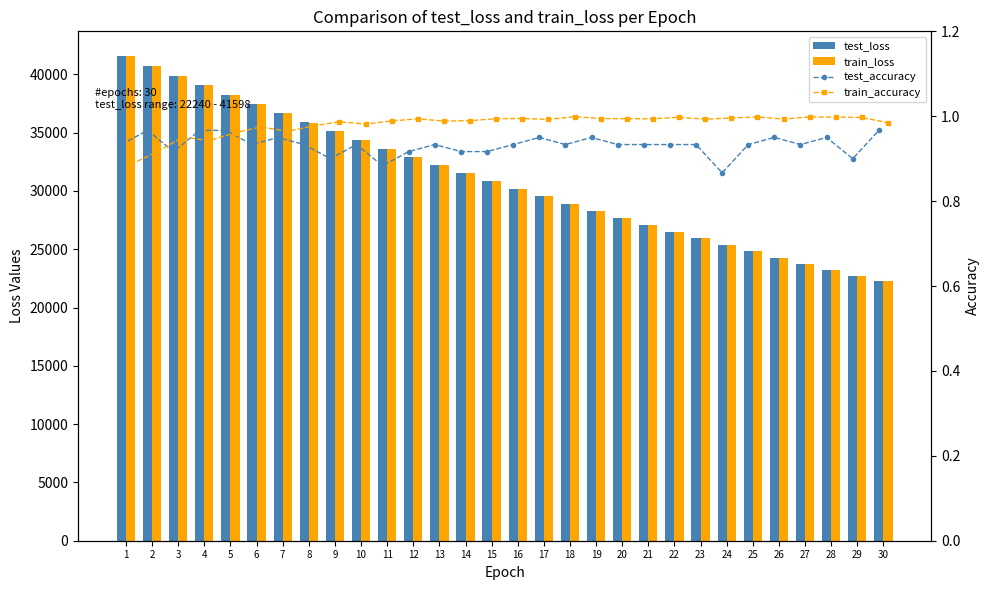

How many values in the train_loss series are below 30847?

15